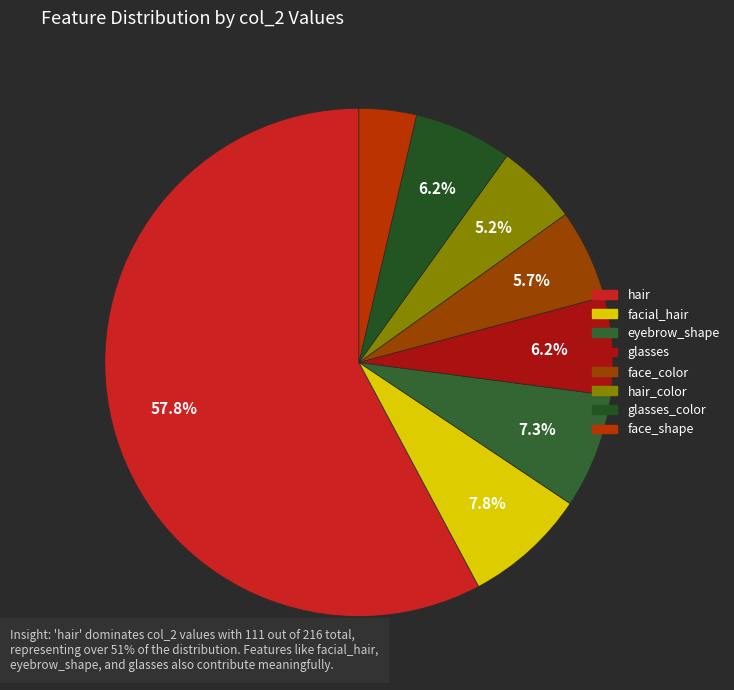

How many segments does this pie chart have?

8